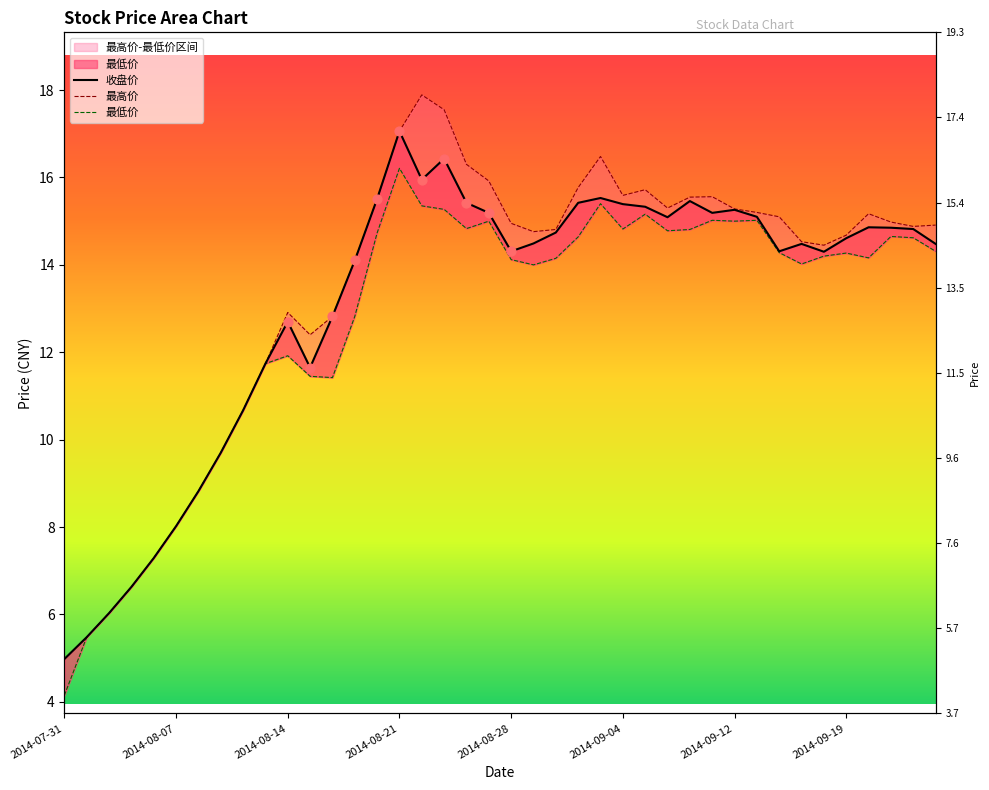

At which category is the sum across all series the highest?

2014-08-21